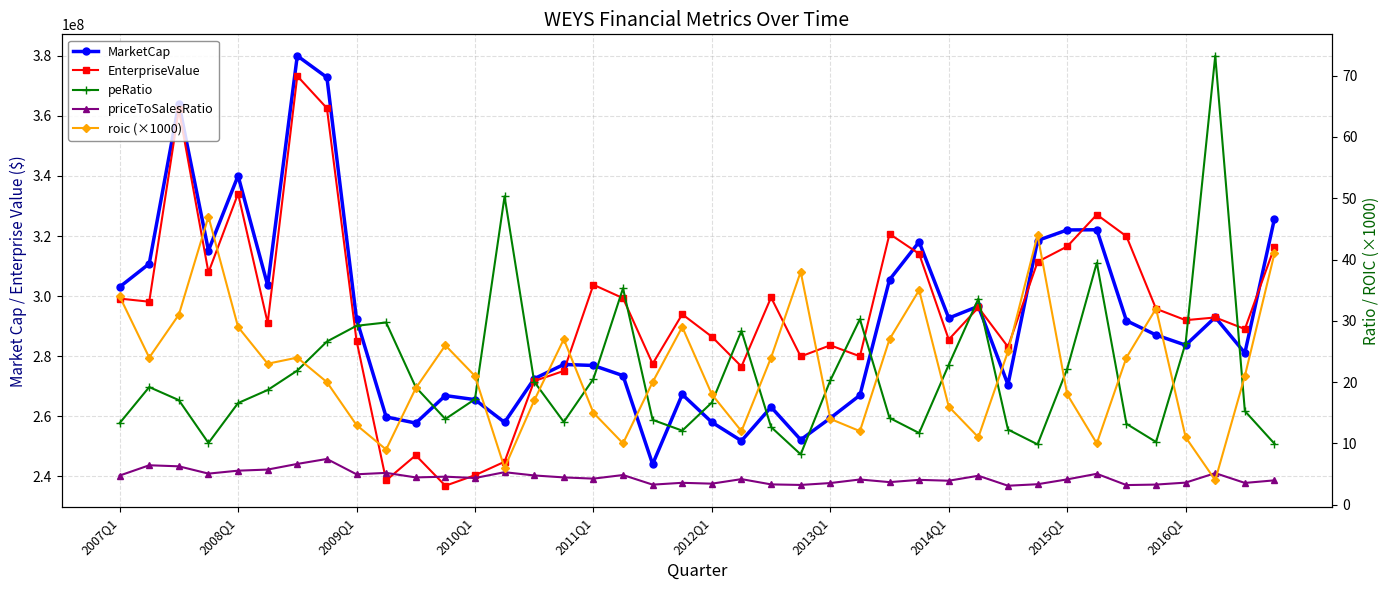

What position from the right is 31?

9